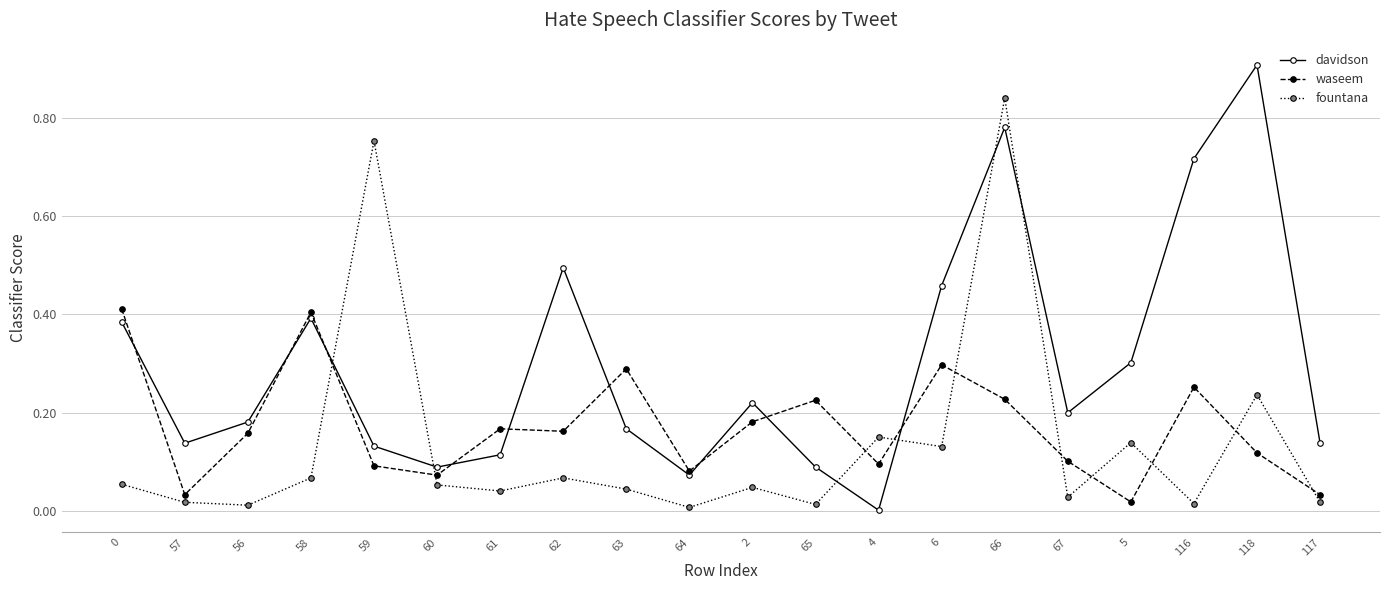

True or false: davidson has a value of 0.9 at 118.

True